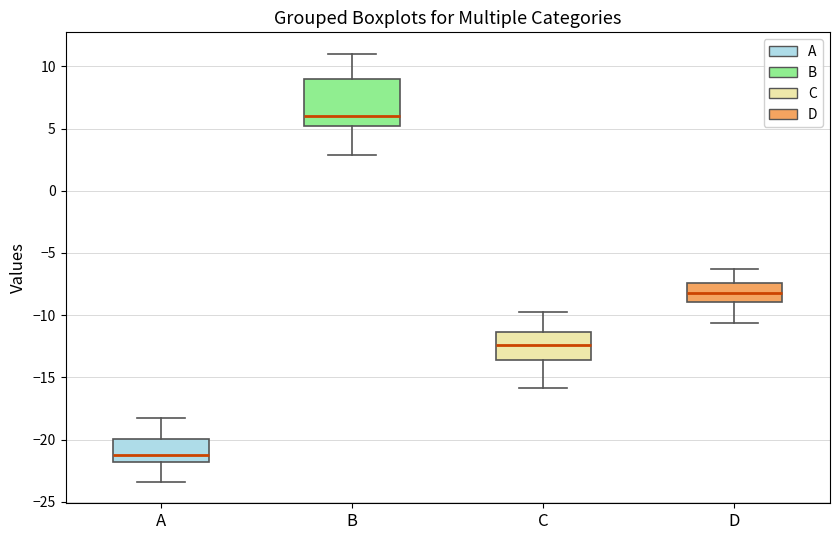

Where is the lower edge of the box for D on the y-axis? The values are not printed on the chart, so give them approximately, as read against the axis.

-9.0